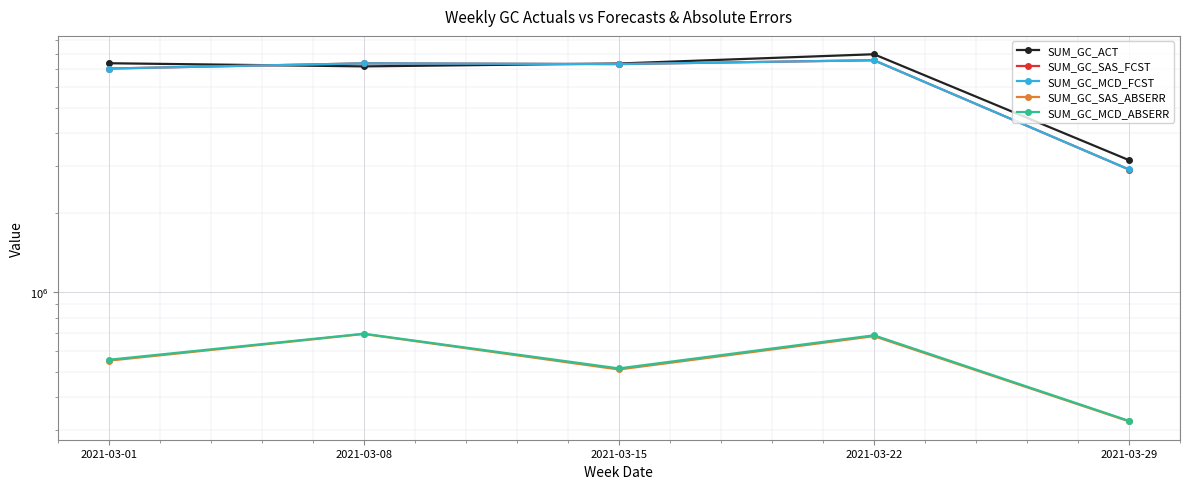

How many times do SUM_GC_SAS_FCST and SUM_GC_MCD_FCST cross each other?

1